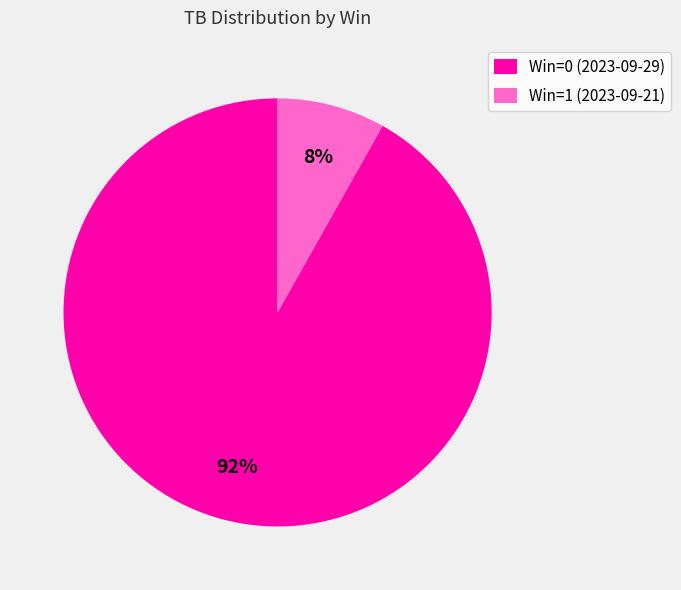

To the nearest percent, what portion does Win=1 (2023-09-21) represent?

8%